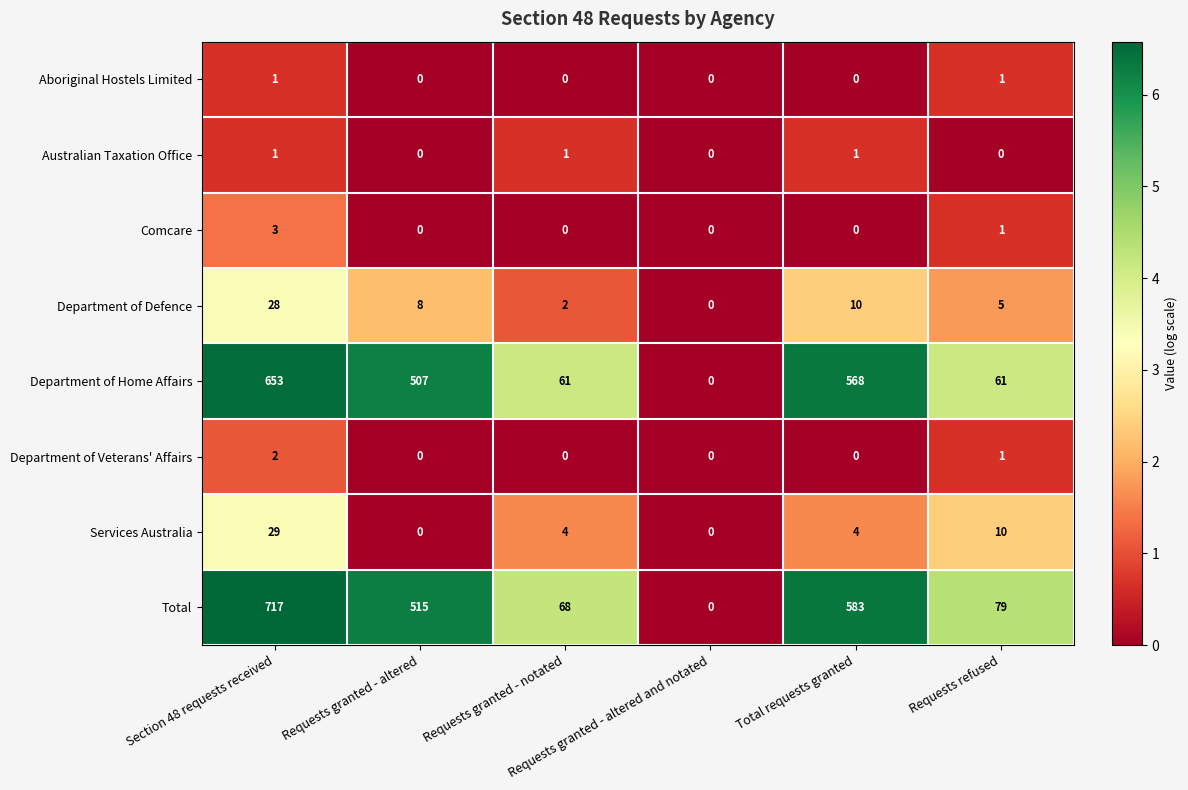

Which series has the largest total across all categories?

Total